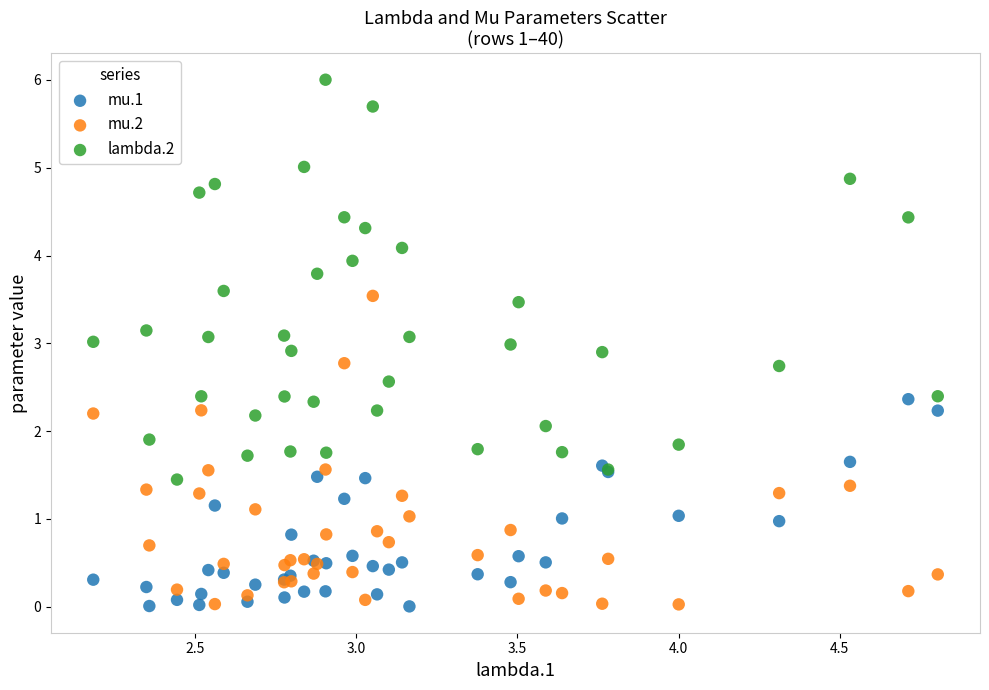

What is the X range (max minus min) for the scatter plot?

2.6